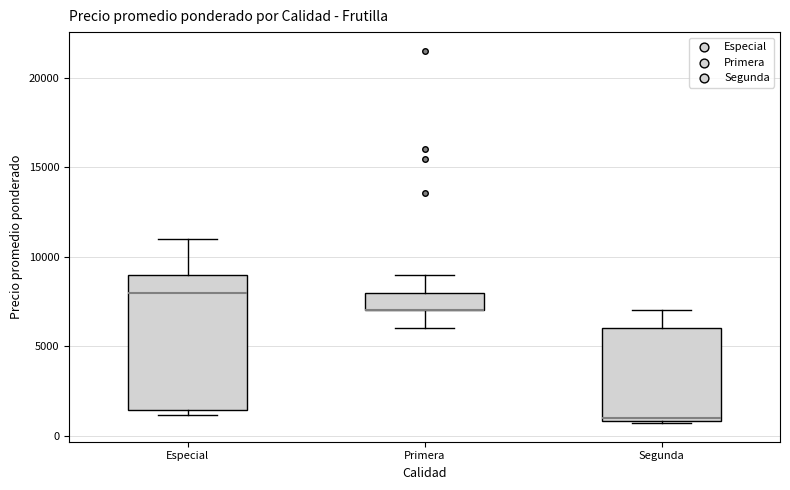

Reading left to right, read every box against the y-axis: the position of its median line, the range the box covers, and the ends of its whiskers. The values are not printed on the chart, so give them approximately, as read against the axis.

Especial: median 8000, box 1500 to 9000, whiskers 1000 to 11000
Primera: median 7000 (drawn on the box's lower edge), box 7000 to 8000, whiskers 6000 to 9000
Segunda: median 1000, box 1000 to 6000, whiskers 500 to 7000